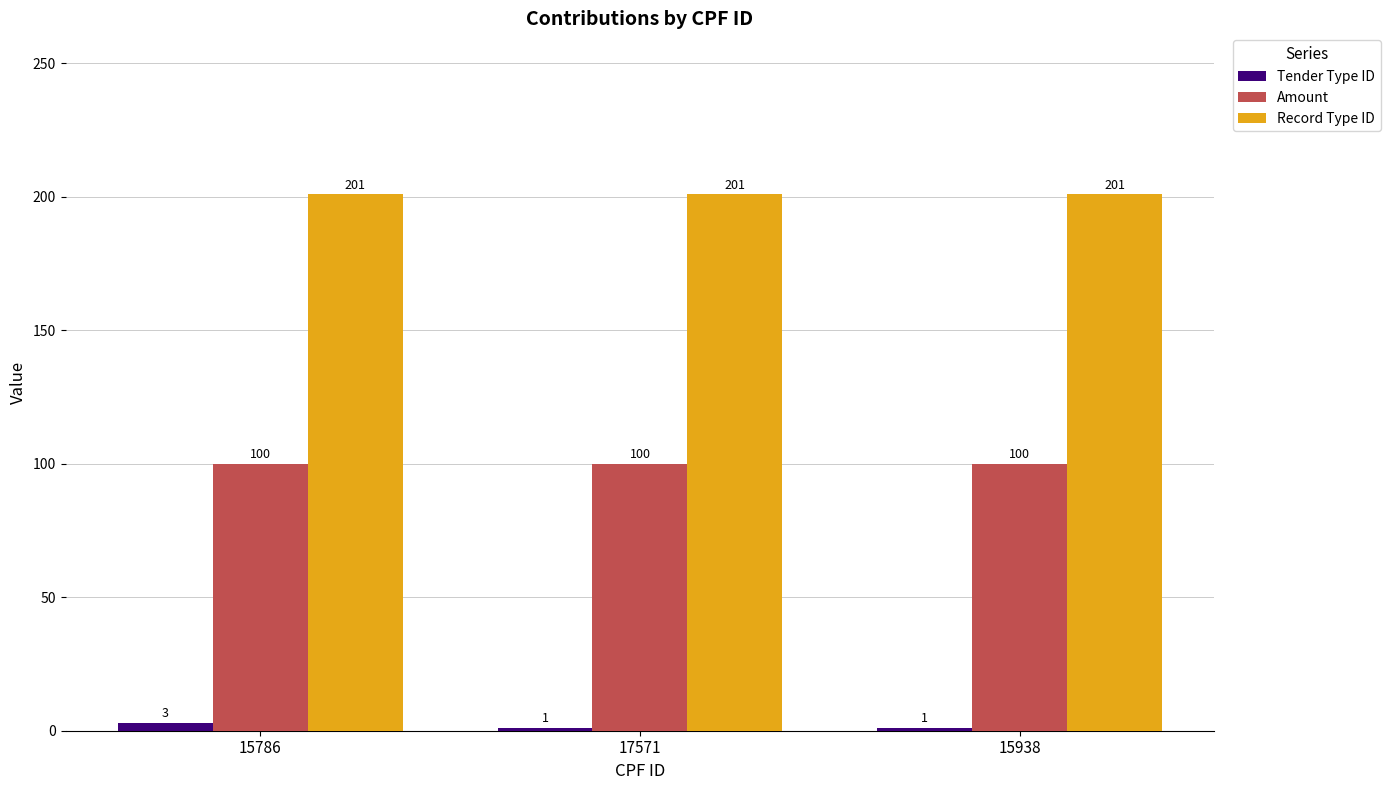

The value of Amount at 15938 is 100. True or false?

True